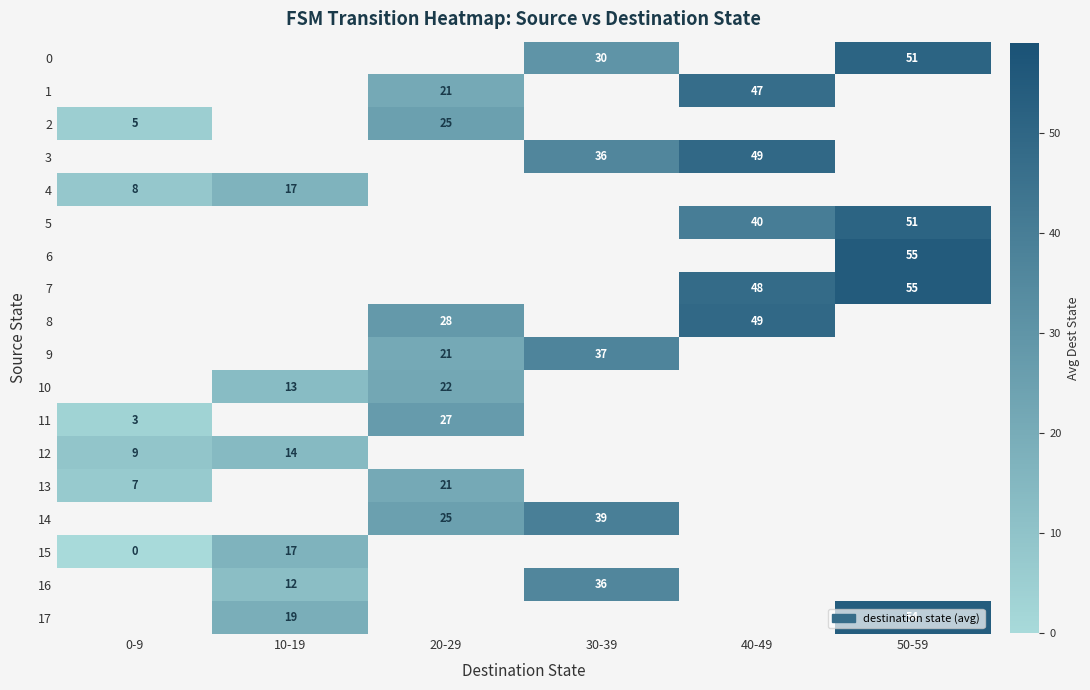

How many series are shown in this chart?

18